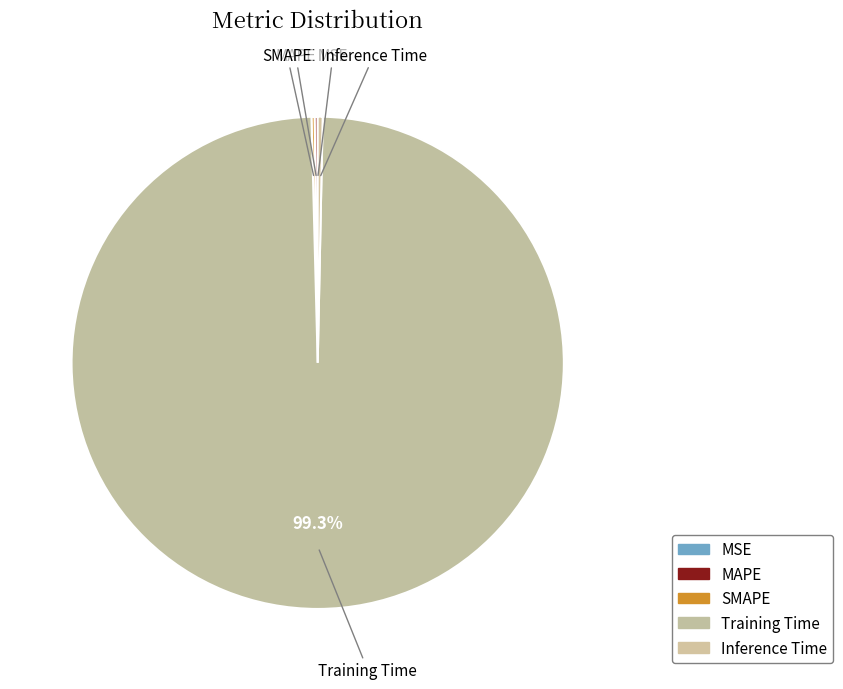

To the nearest percent, what portion does Training Time represent?

99%